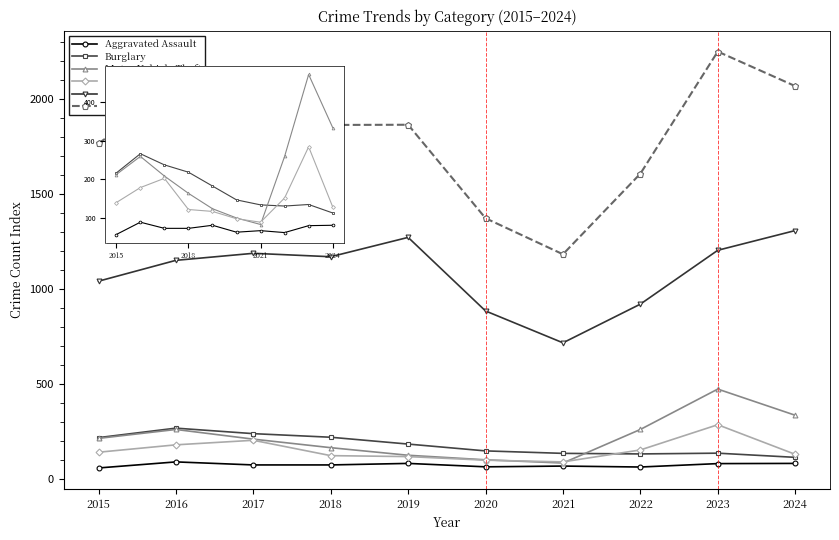

What is the sum of all Motor Vehicle Theft values?

2211